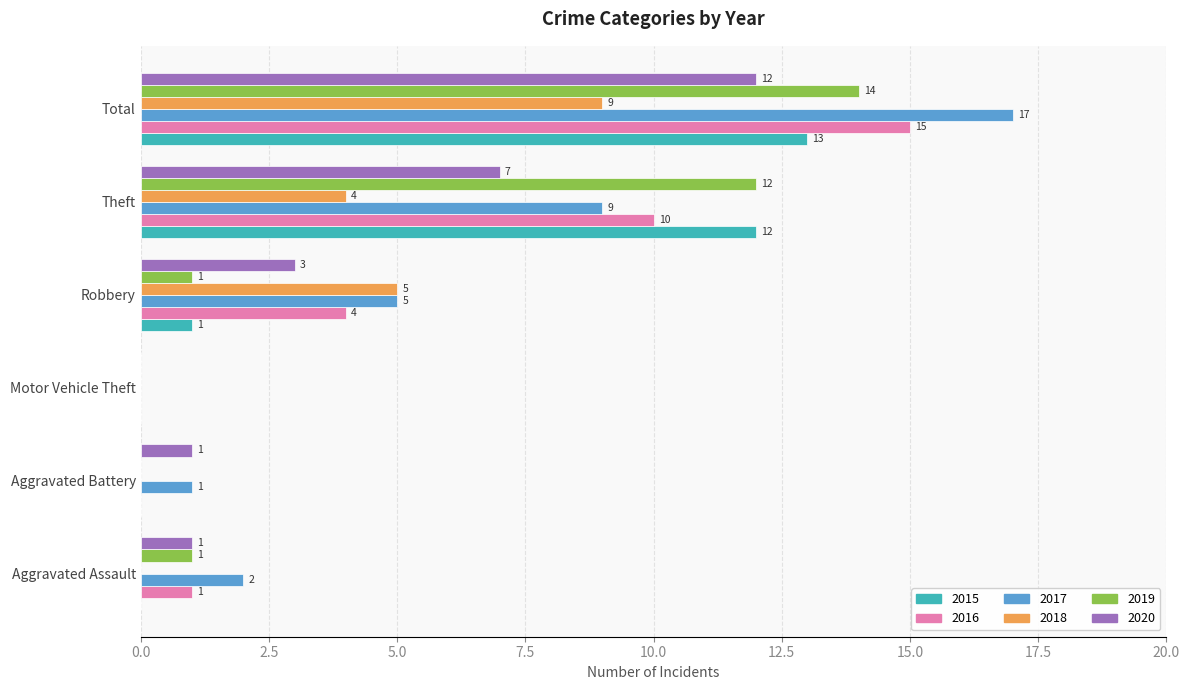

Where is 2019 nearest to the value 7?

Theft